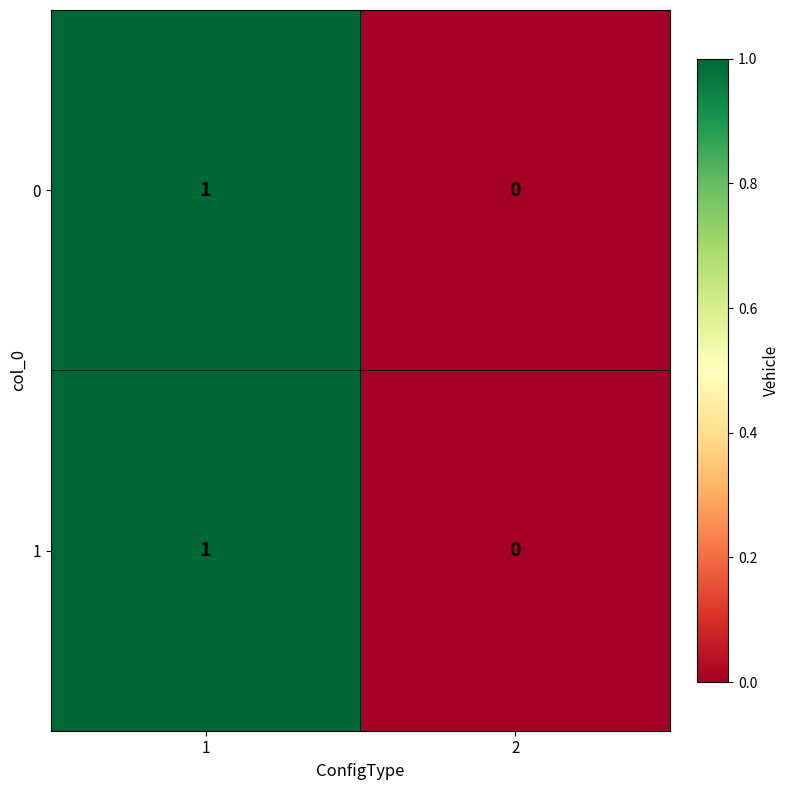

Rank the categories by 0 value from highest to lowest.

1, 2